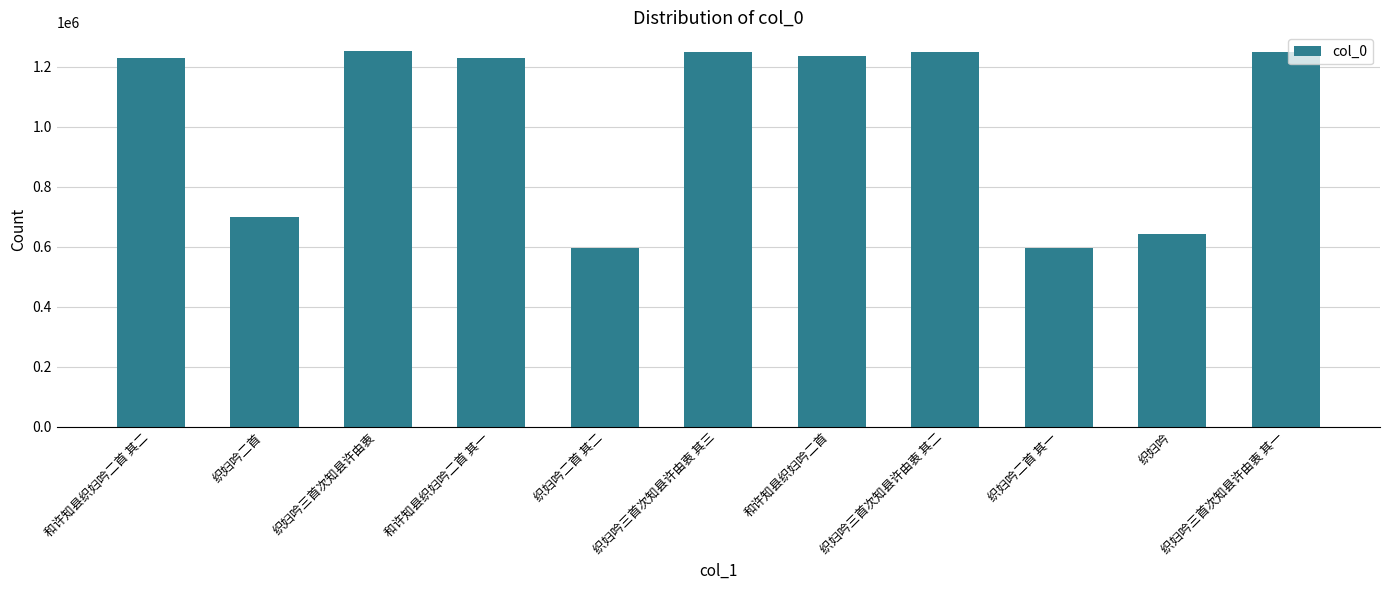

What is the difference between the maximum and minimum values?

656058